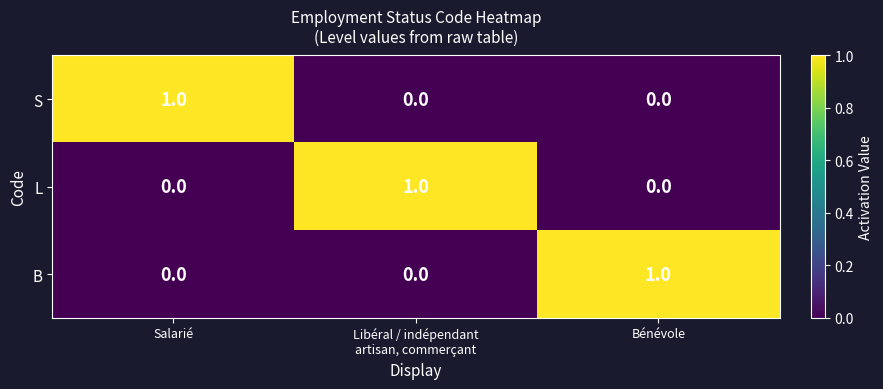

Which category has the highest value in the S series?

Salarié